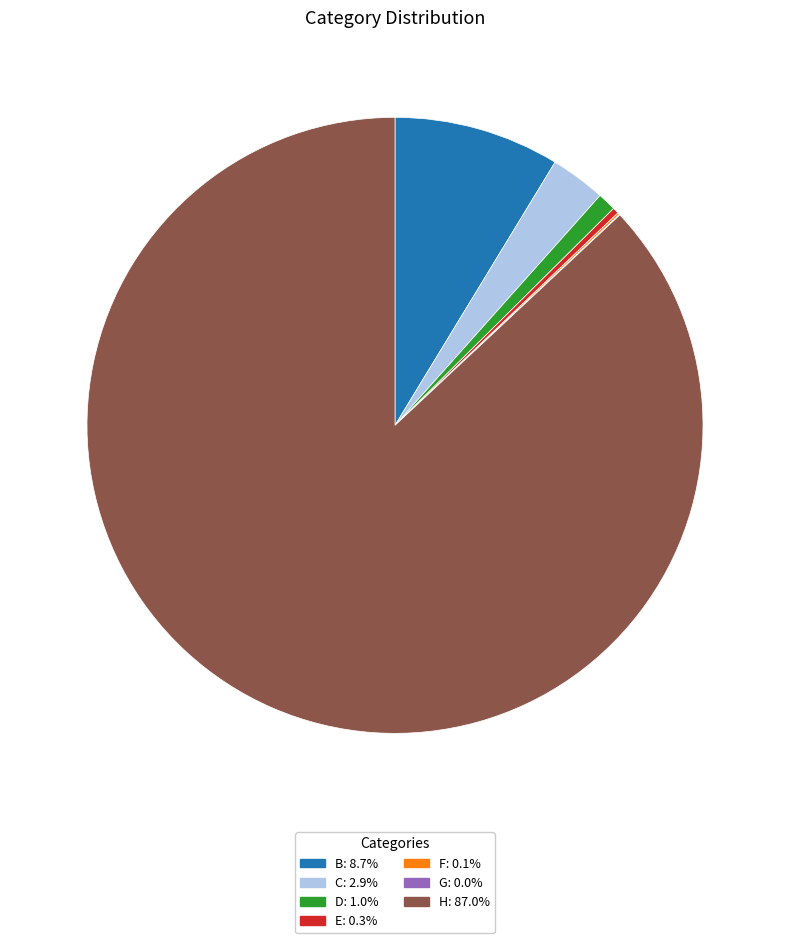

Is there a majority slice in this chart?

Yes